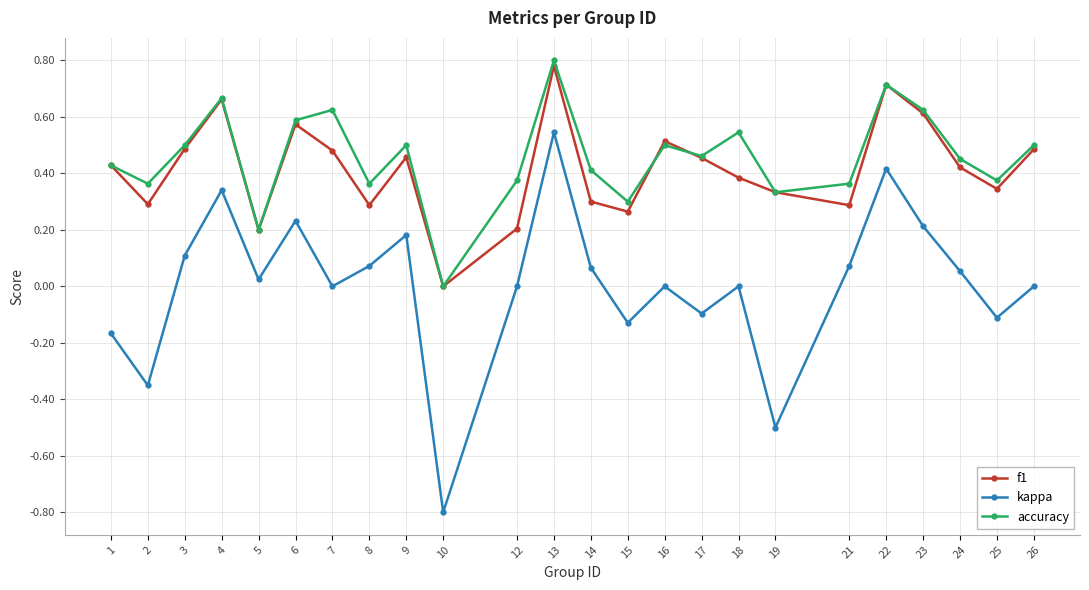

Which category has the lowest value in the f1 series?

10